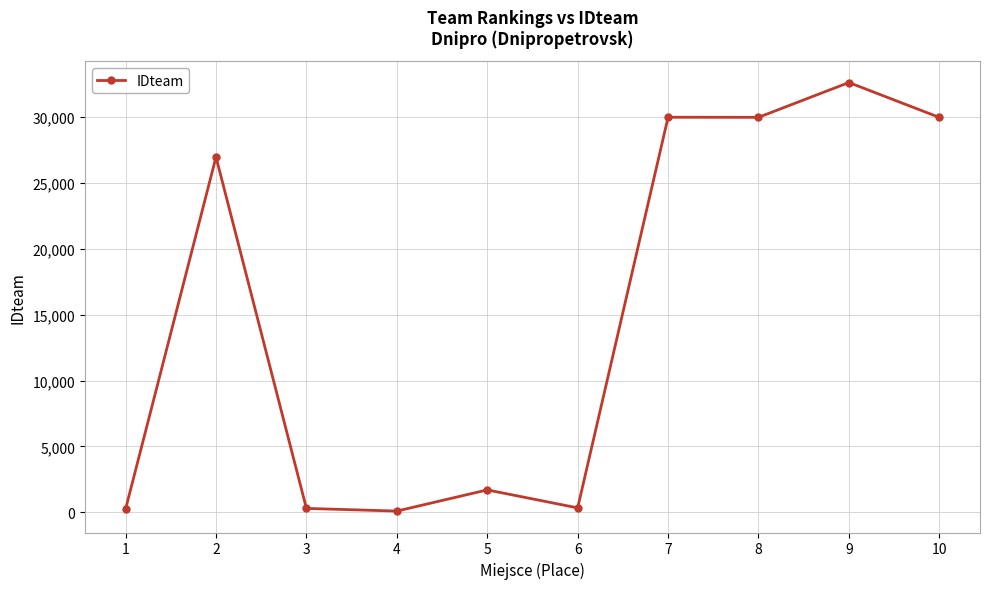

What is the change in value from 7 to 9?

+2635